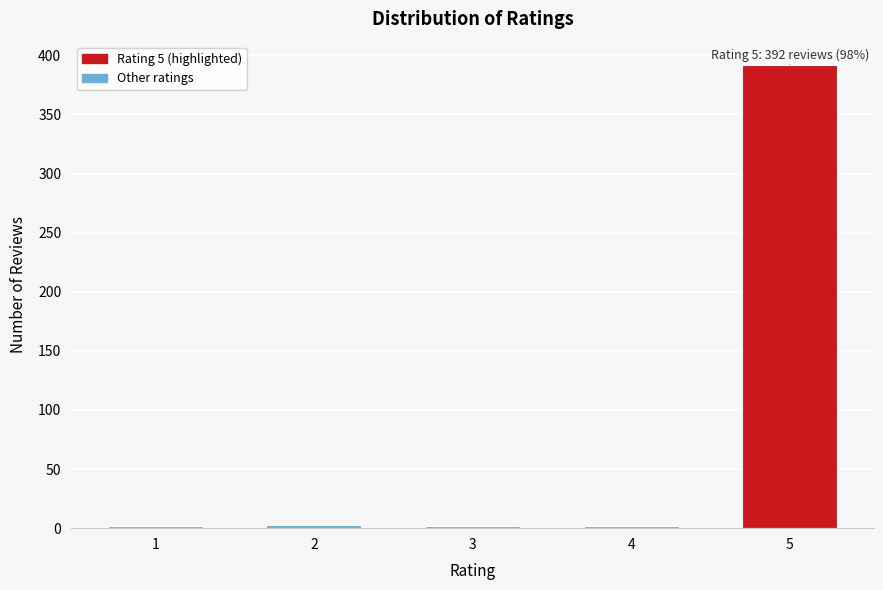

What is the difference between the maximum and minimum values?

390